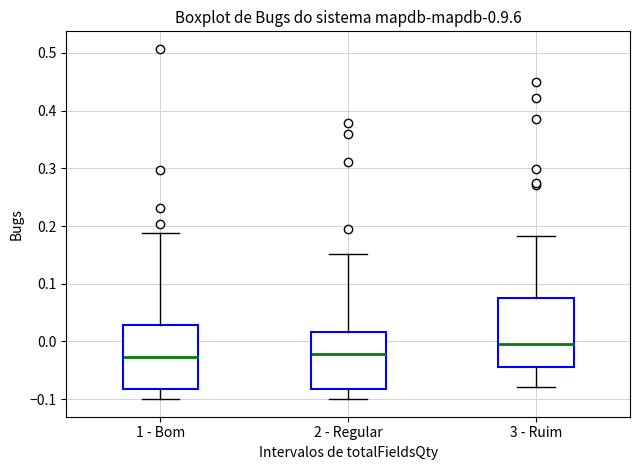

Where does the upper whisker of the box for 3 - Ruim end on the y-axis? The values are not printed on the chart, so give them approximately, as read against the axis.

0.18